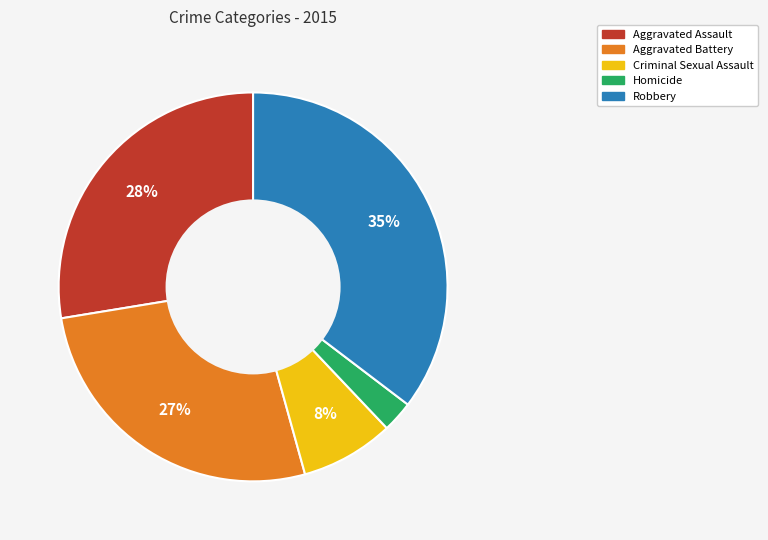

To the nearest percent, what percentage of the pie is Robbery?

35%